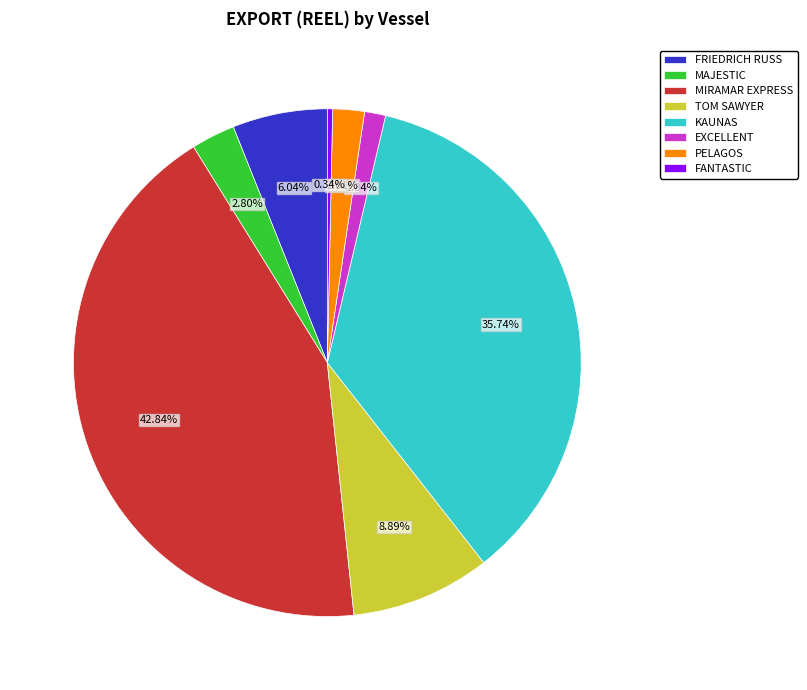

Does any single category account for the majority?

No